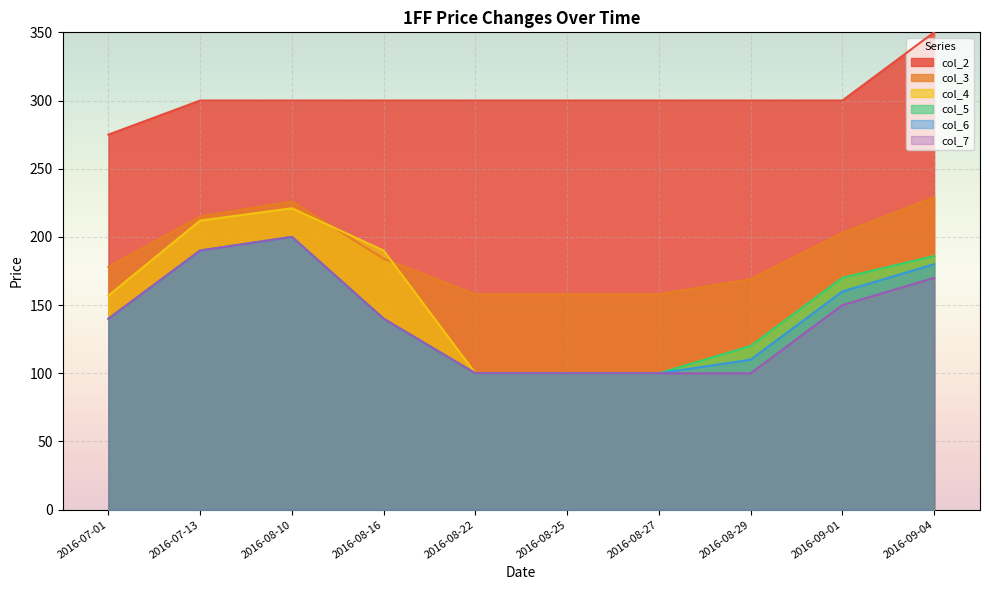

How many data points in col_6 are above 140?

4